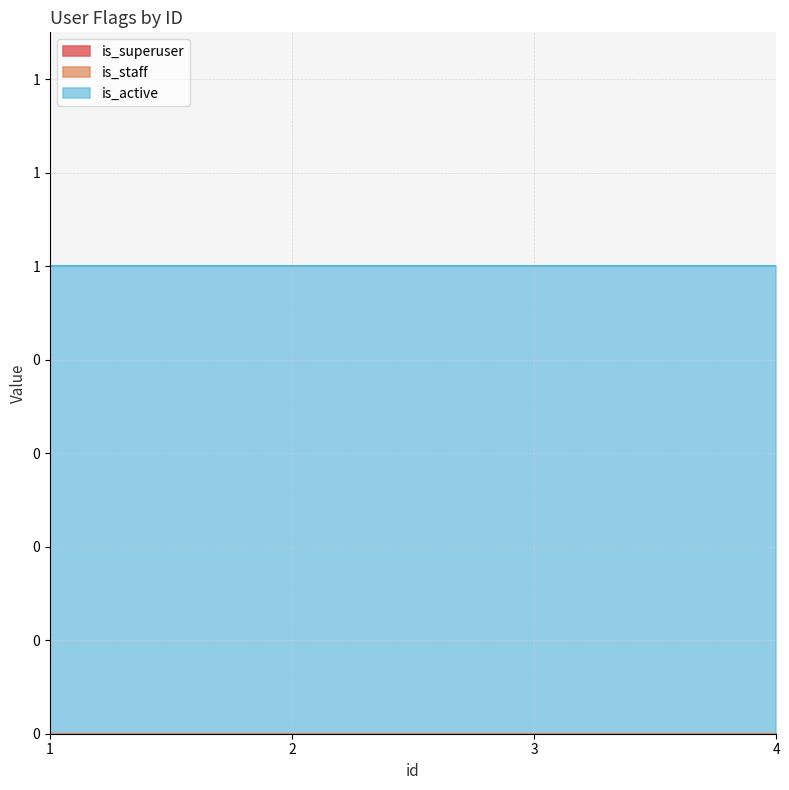

Reading left to right, list all the values displayed in this chart.

is_superuser: 1=0	2=0	3=0	4=0
is_staff: 1=0	2=0	3=0	4=0
is_active: 1=1	2=1	3=1	4=1